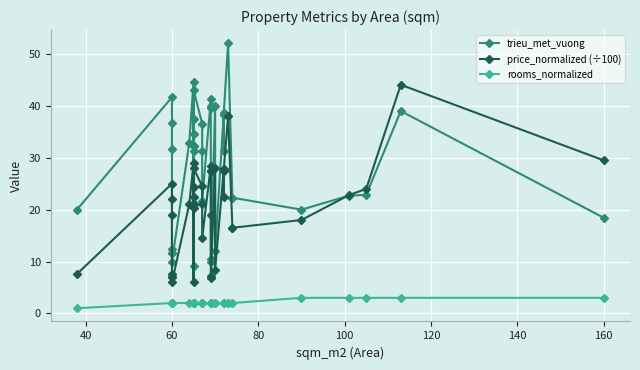

True or false: trieu_met_vuong has a value of 28.4 at 19.

False